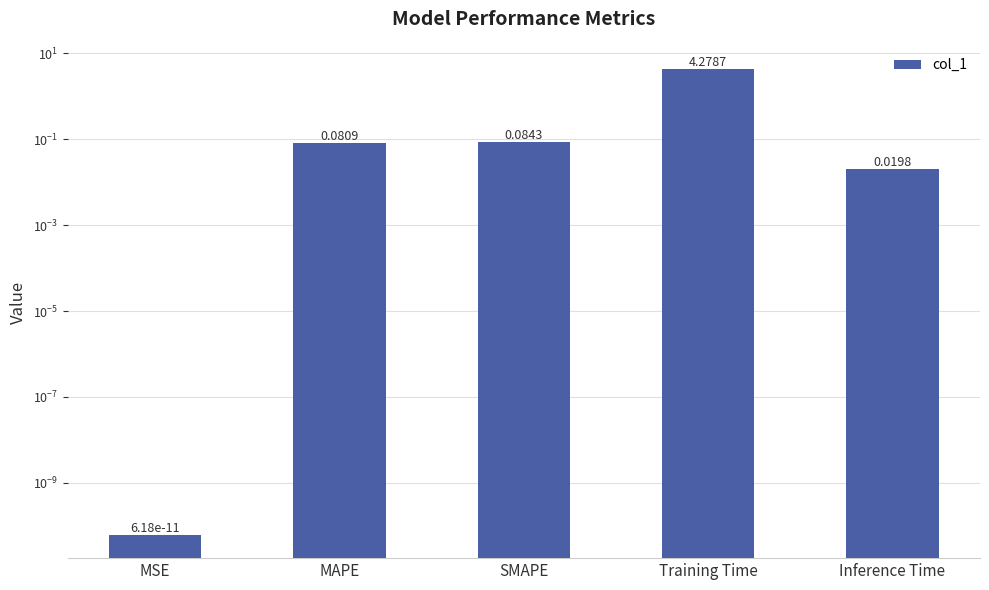

Where is the data nearest to the value 2?

SMAPE